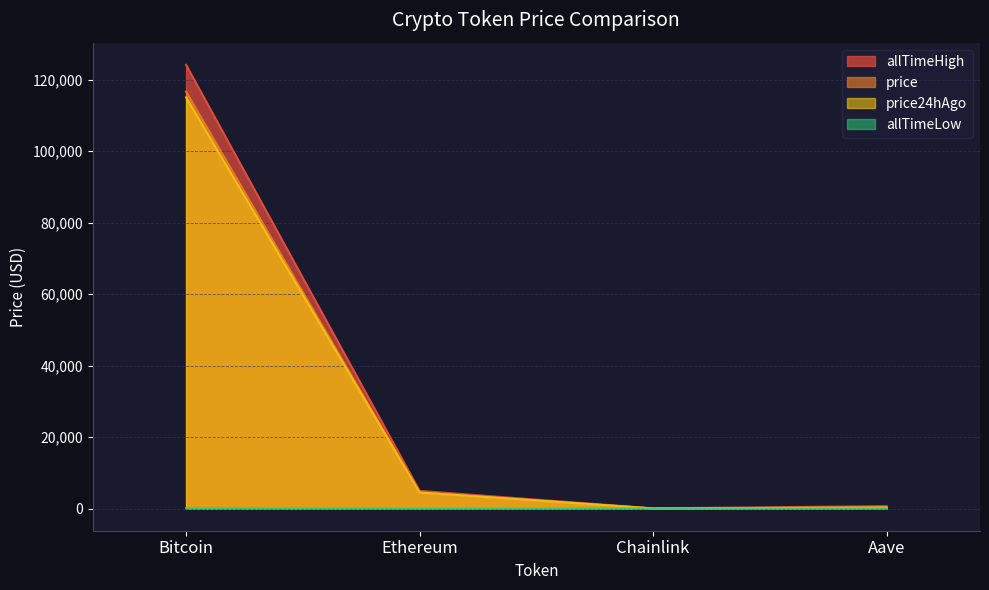

Which category has the lowest value across all series?

Chainlink